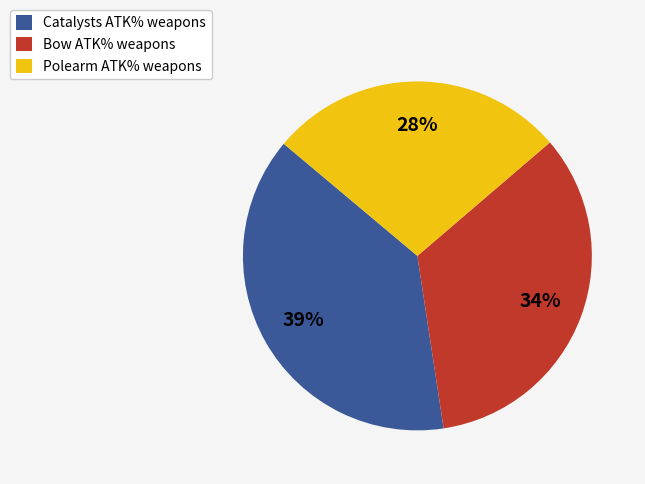

Count the number of slices in the pie.

3